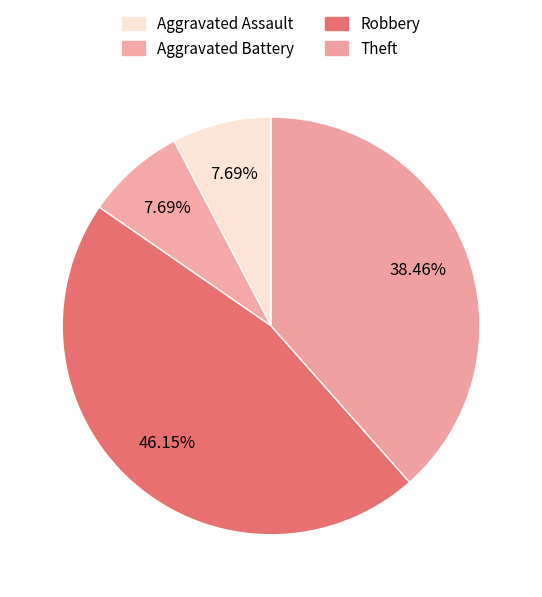

Which category has the biggest portion of the pie?

Robbery